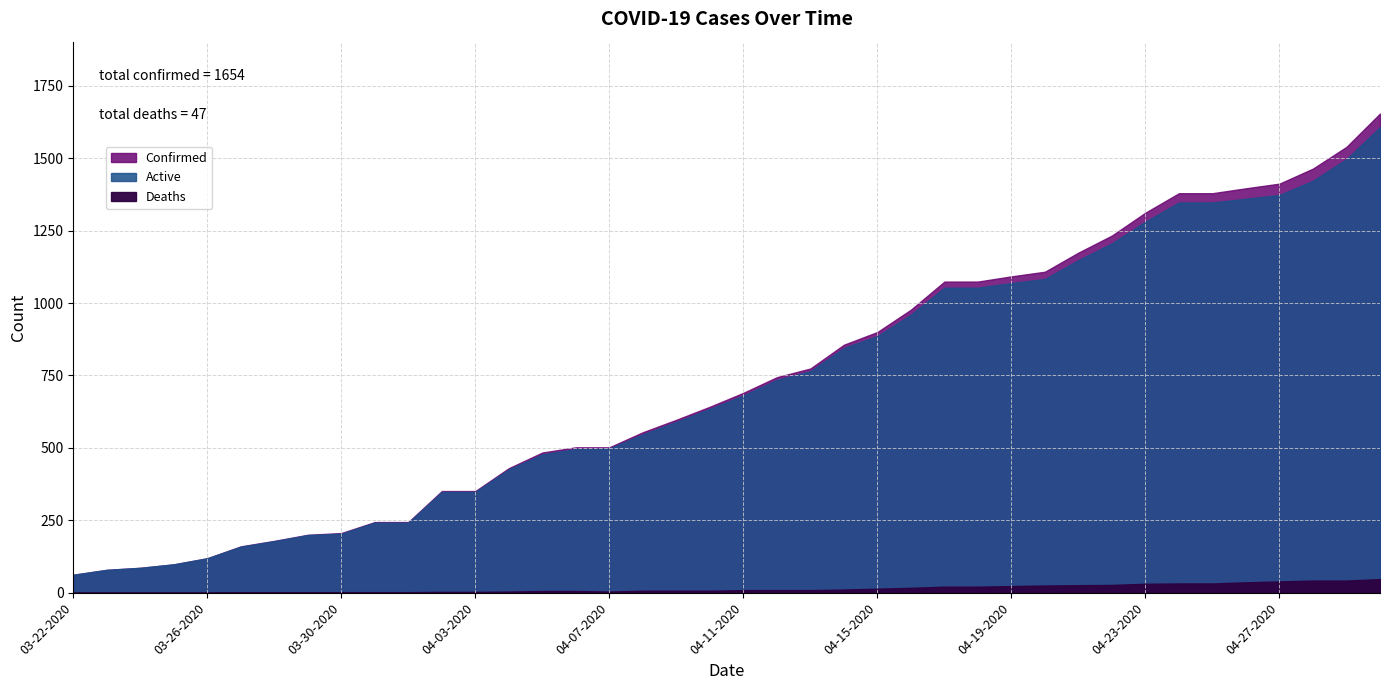

True or false: Deaths and Confirmed cross at least once.

False